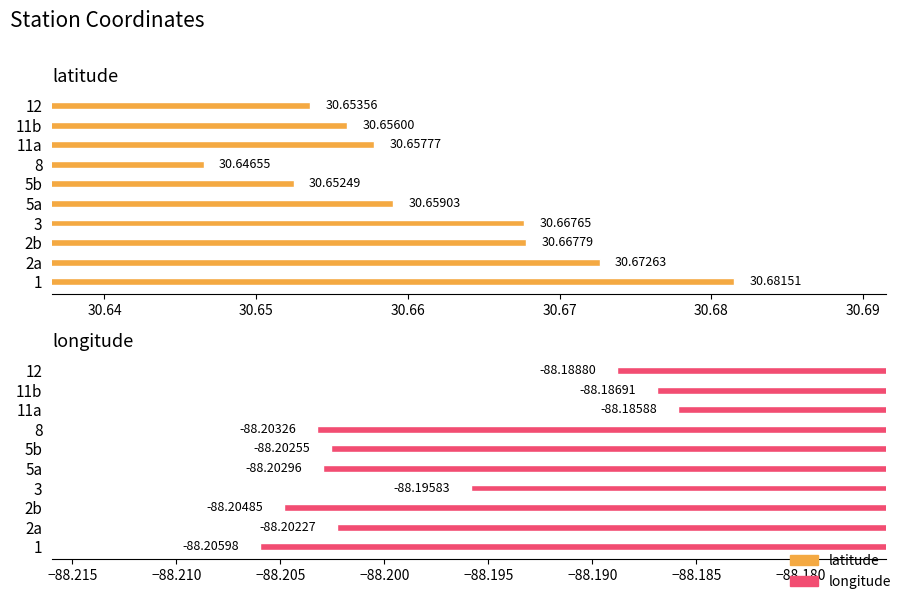

What is the label of the 8th bar from the right?

2b